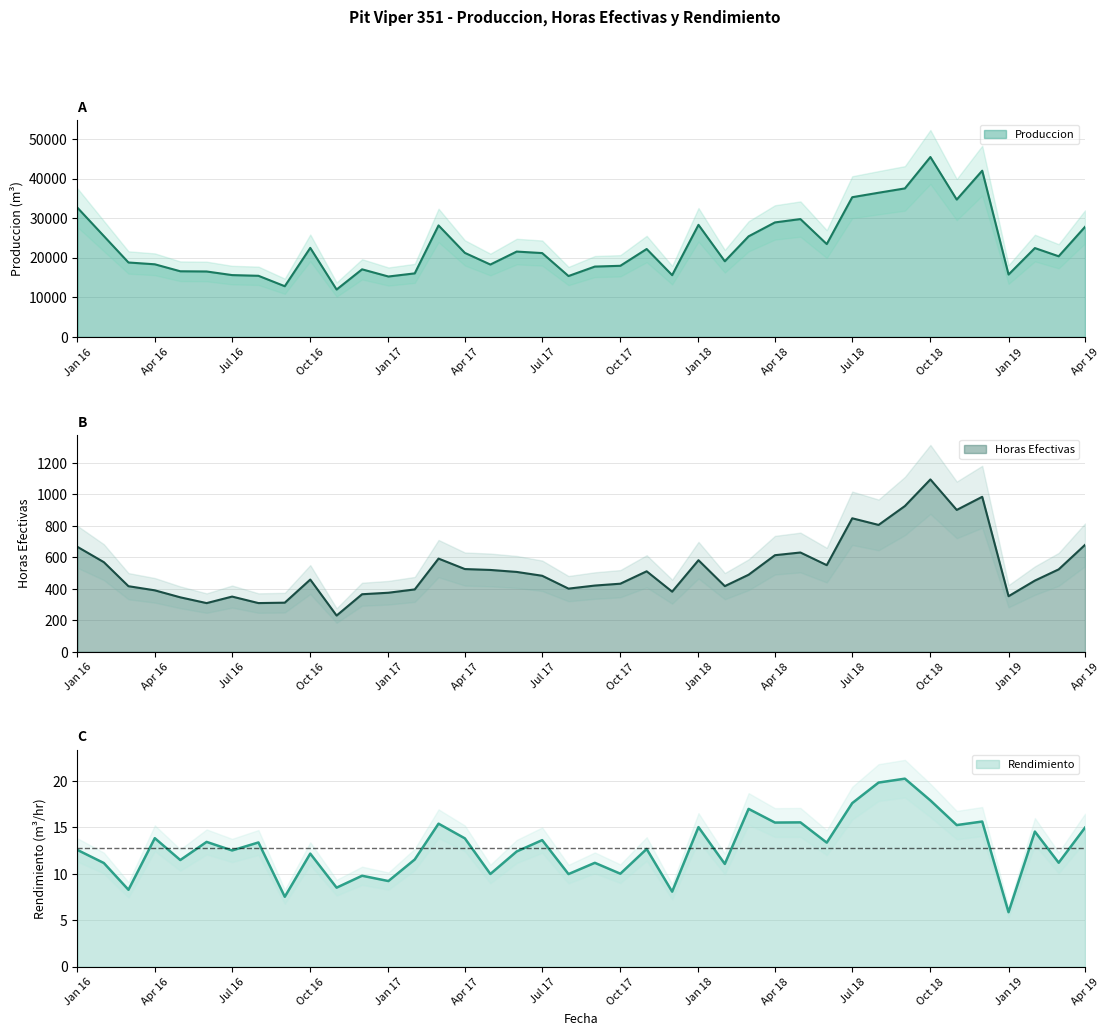

True or false: Produccion has a value of 17063.1 at 2016-12.

True